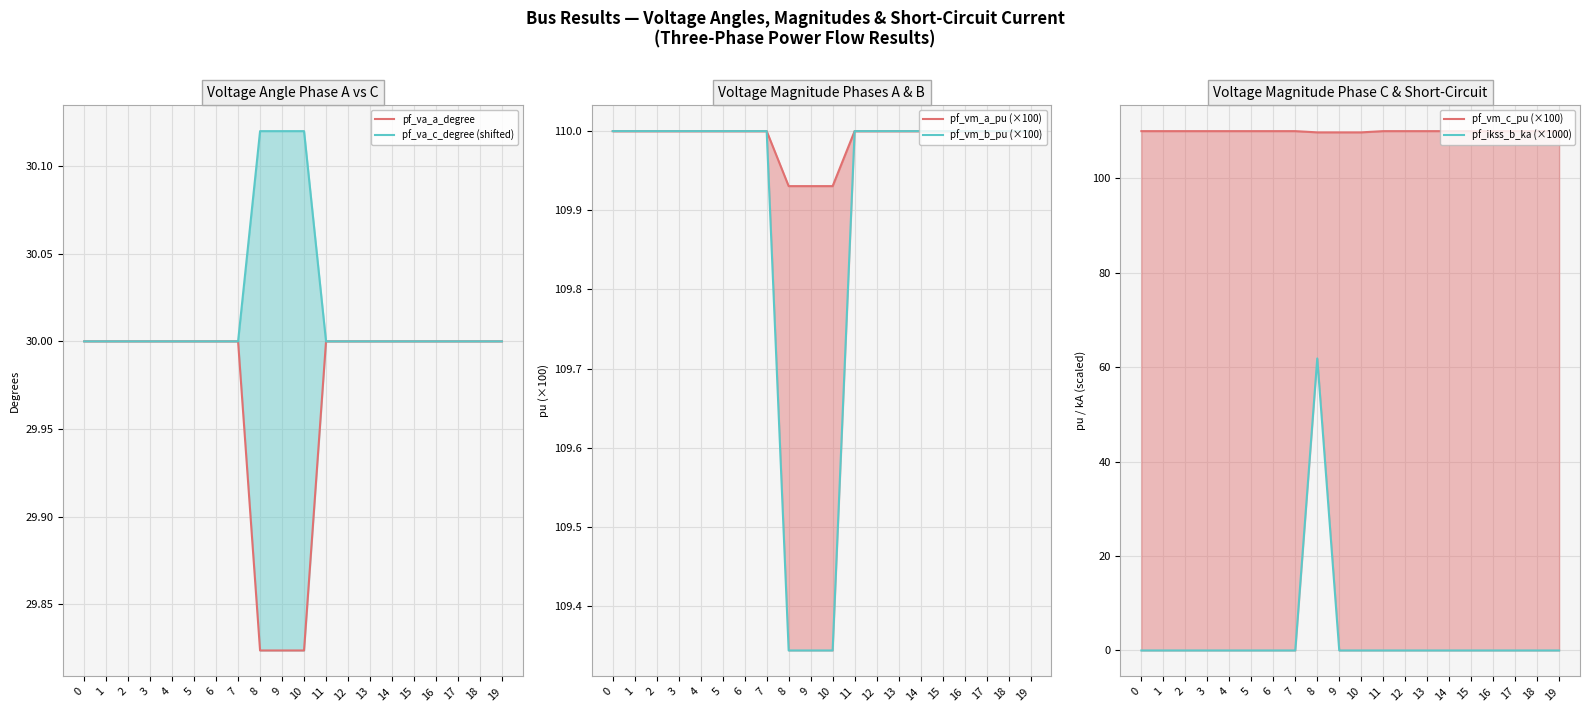

True or false: pf_va_c_degree (shifted) has a value of 51.4 at 4.

False